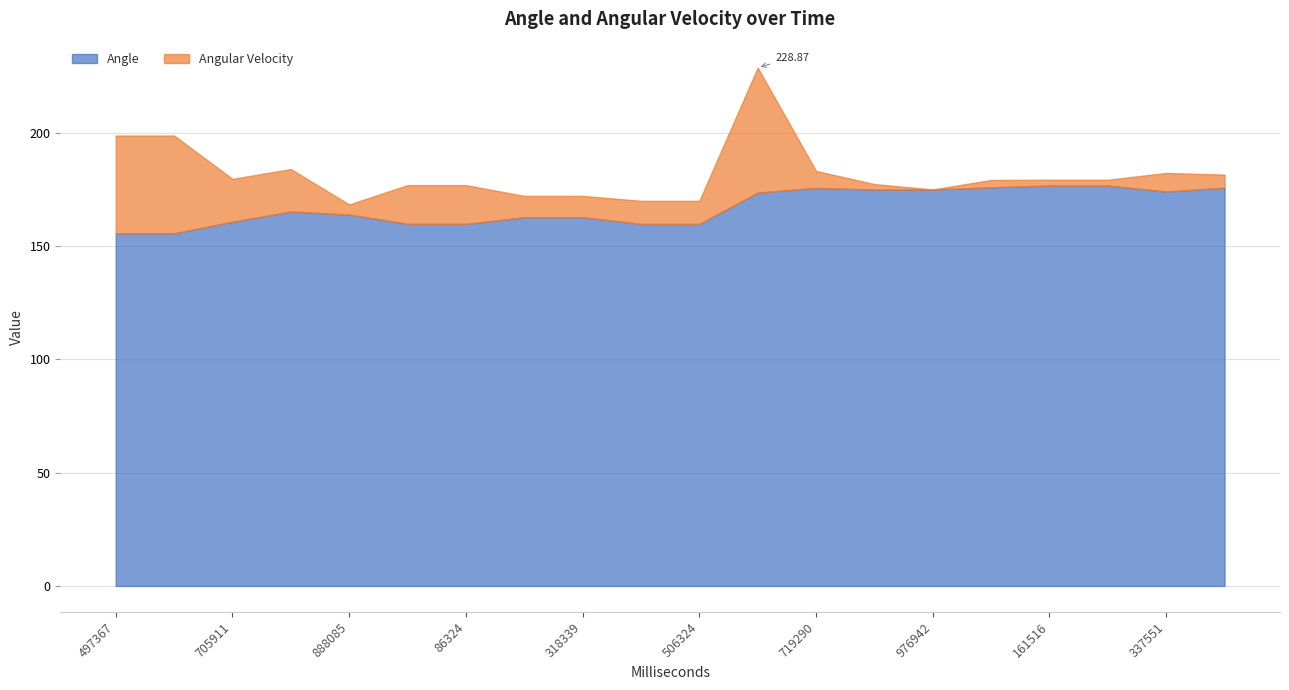

What is the sum of the Angle values at 615325 and 719290?

349.4